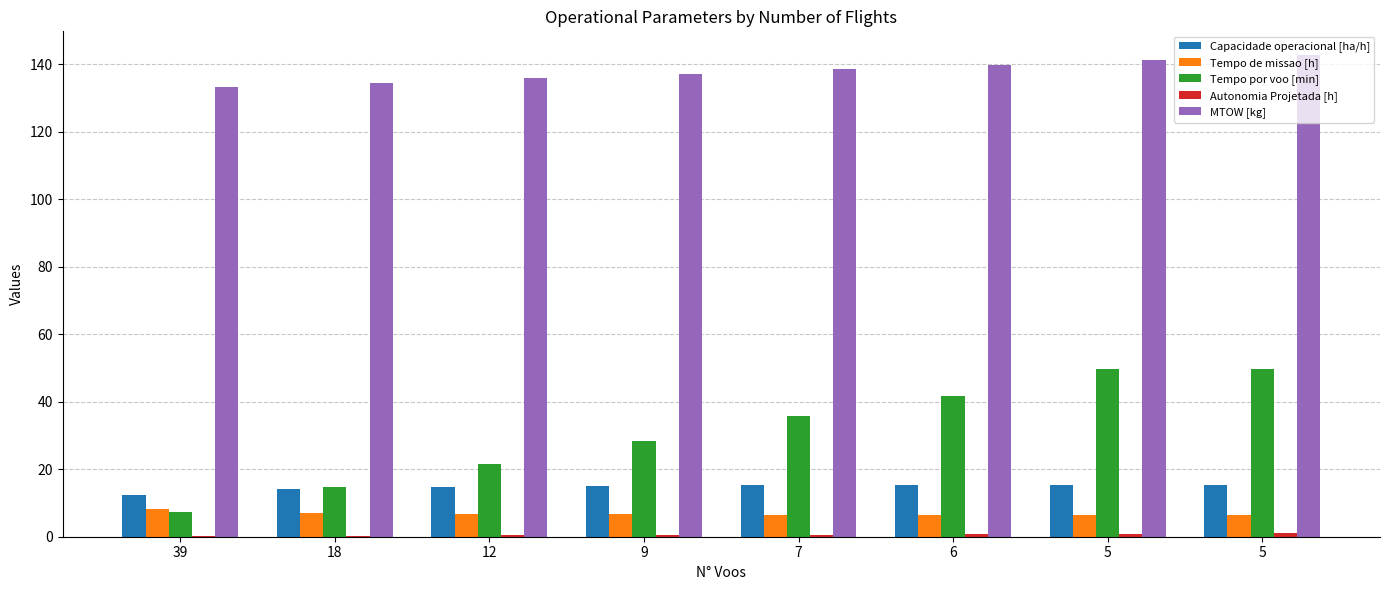

At which label is Capacidade operacional [ha/h] closest to 13?

39